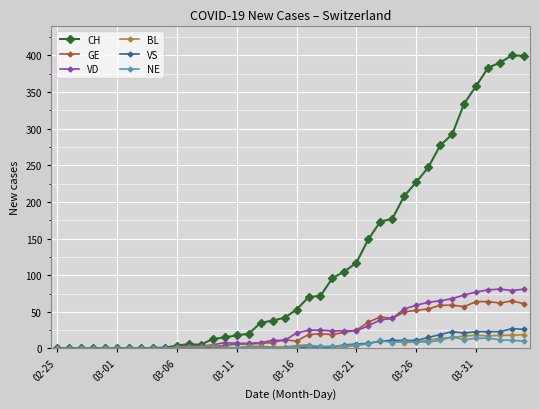

Which series has the largest total across all categories?

CH